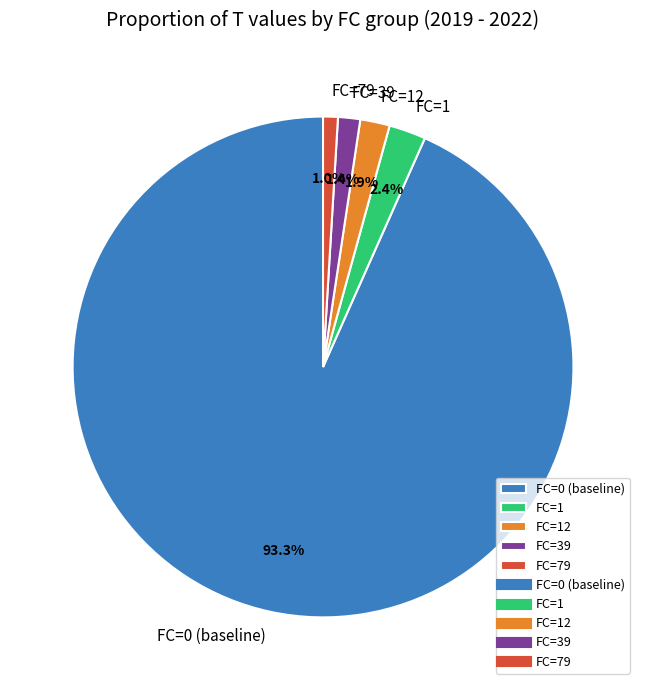

Does any single category account for the majority?

Yes